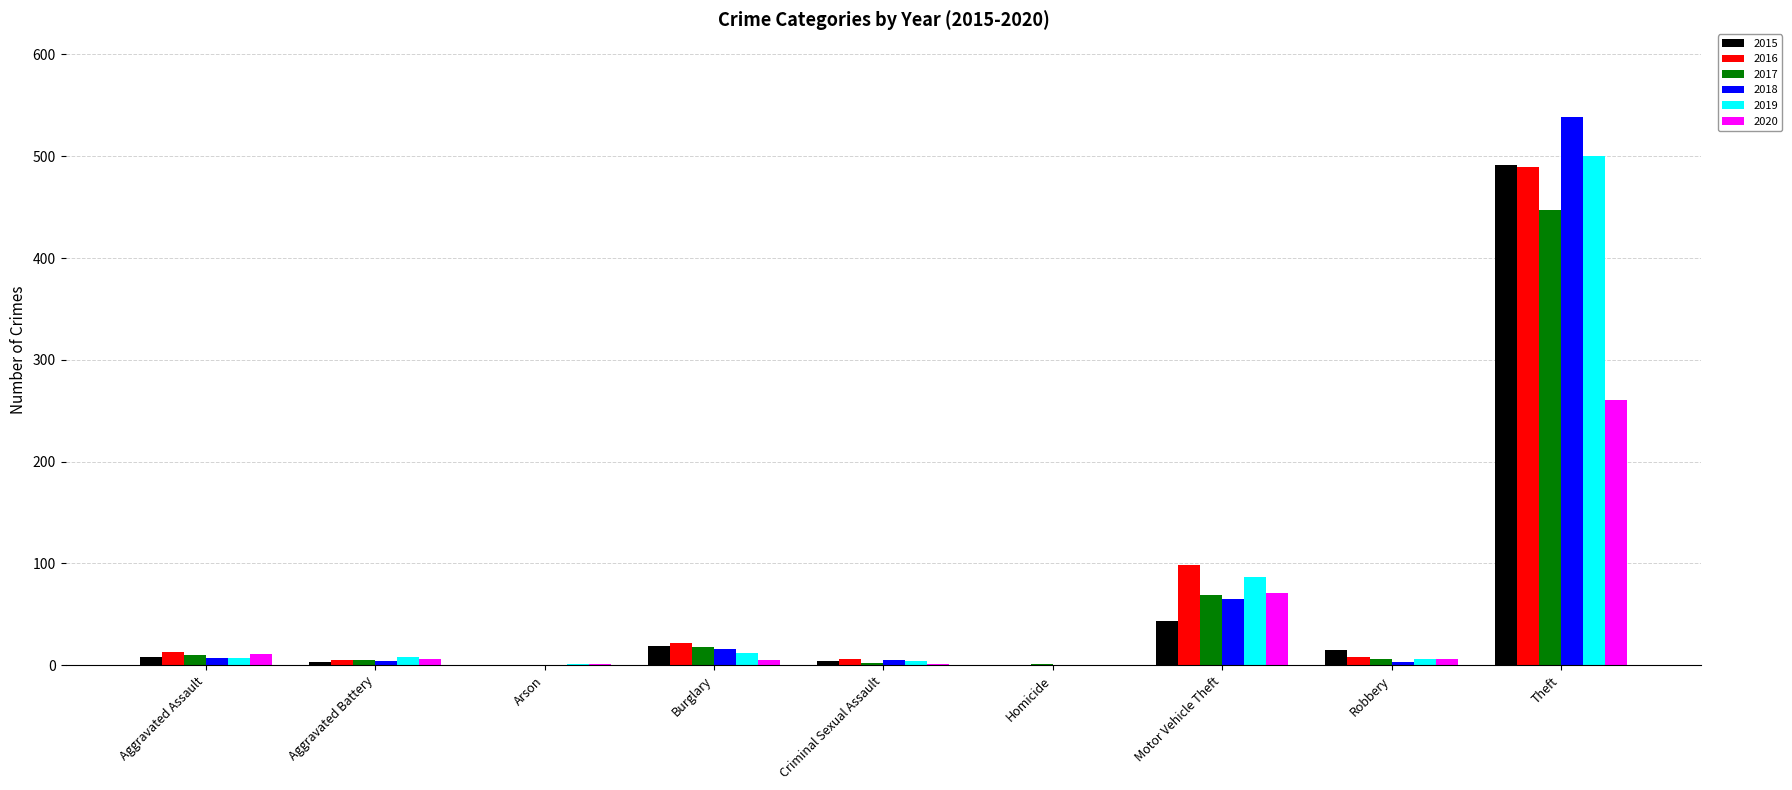

Are the bars horizontal?

No